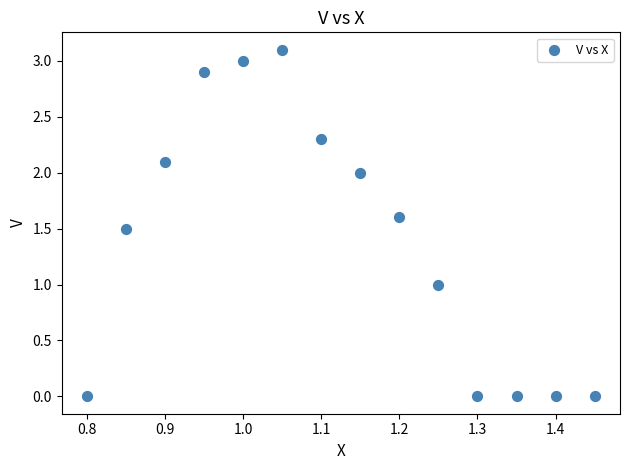

What is the range of Y values (max minus min)?

3.1